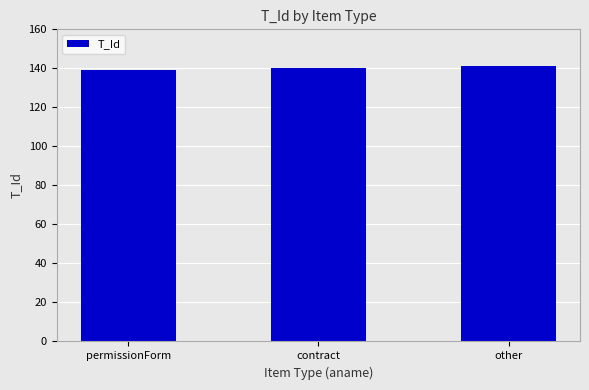

Does the chart contain any negative values?

No